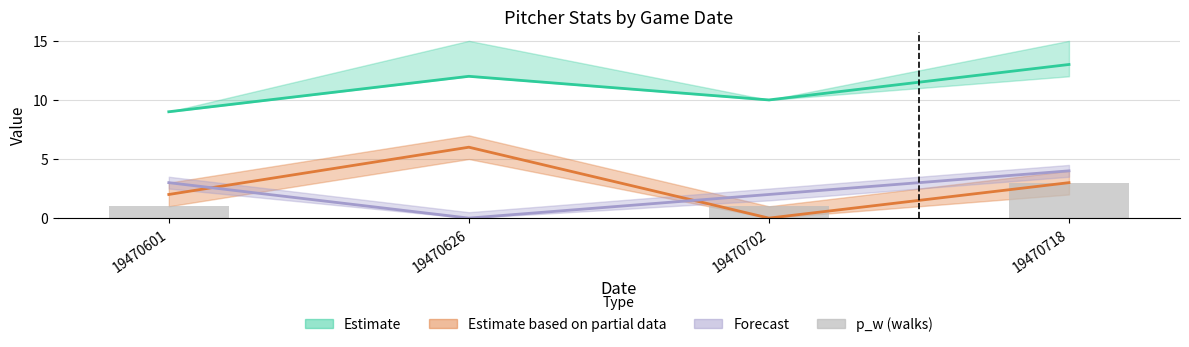

At which category does the chart reach its minimum across all series?

19470626